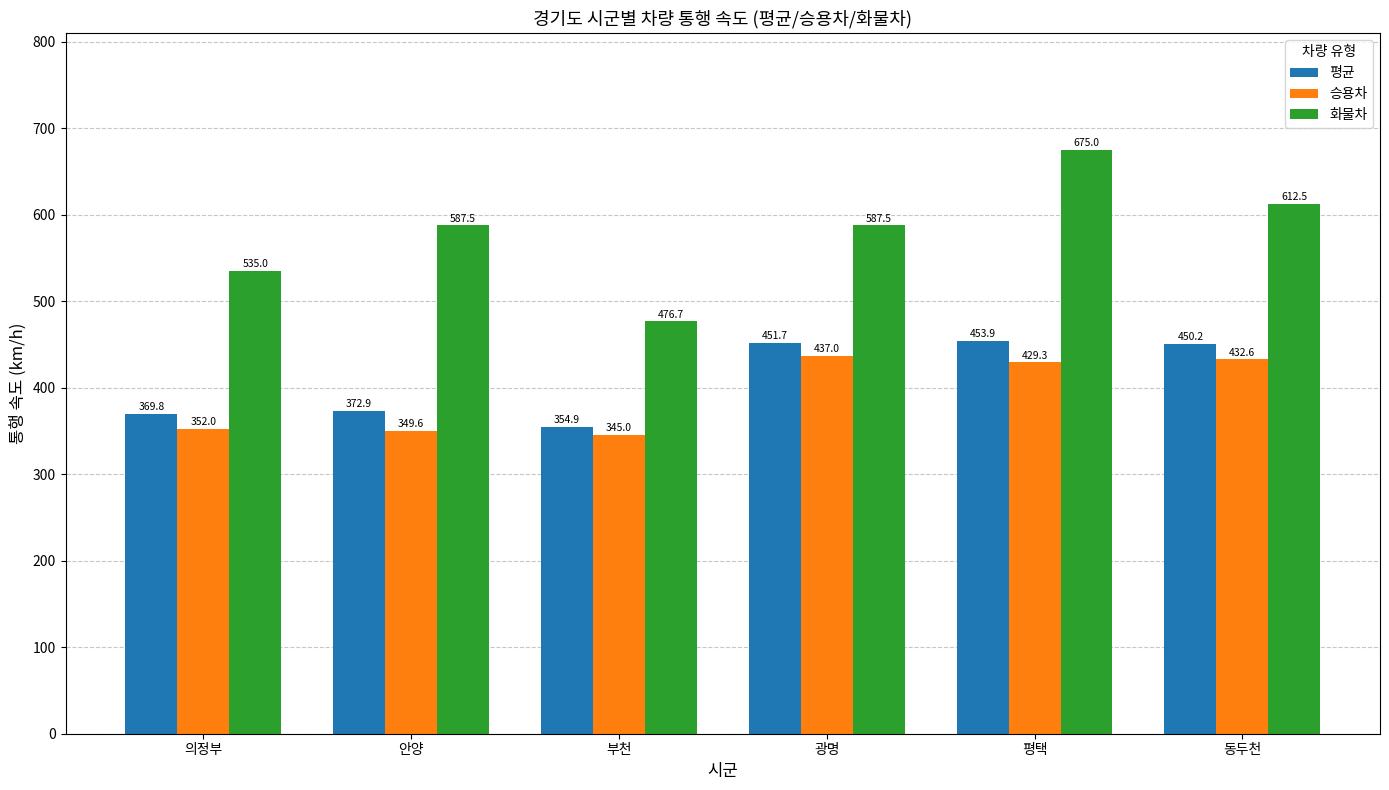

Reading right to left, extract all data points from this chart.

평균: 동두천=450.2	평택=453.9	광명=451.7	부천=354.9	안양=372.9	의정부=369.8
승용차: 동두천=432.6	평택=429.3	광명=437.0	부천=345.0	안양=349.6	의정부=352.0
화물차: 동두천=612.5	평택=675.0	광명=587.5	부천=476.7	안양=587.5	의정부=535.0